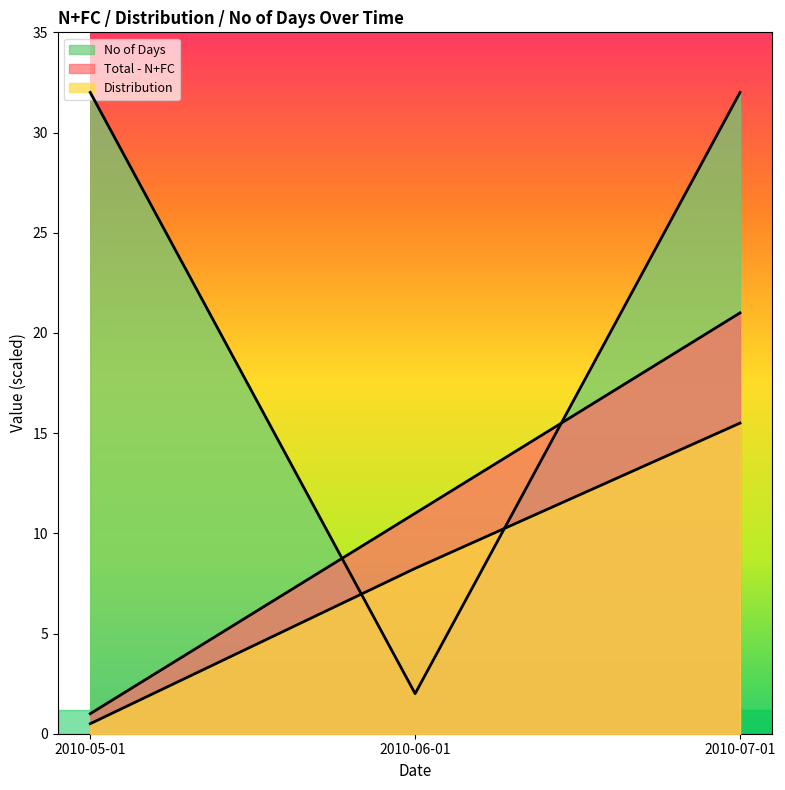

What is the sum of all No of Days values?

66.0